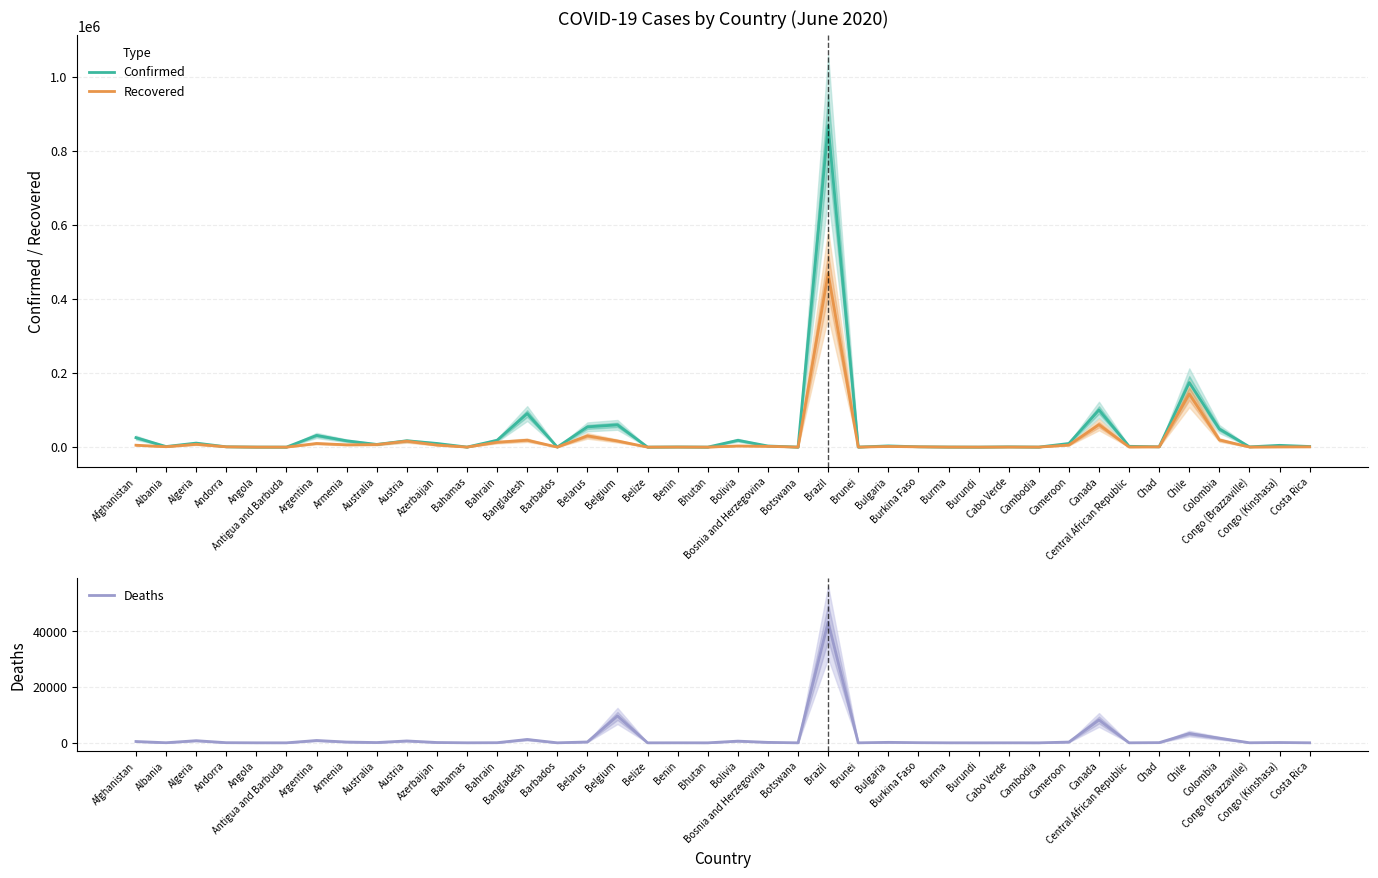

What is the highest value of the Deaths series?

43332